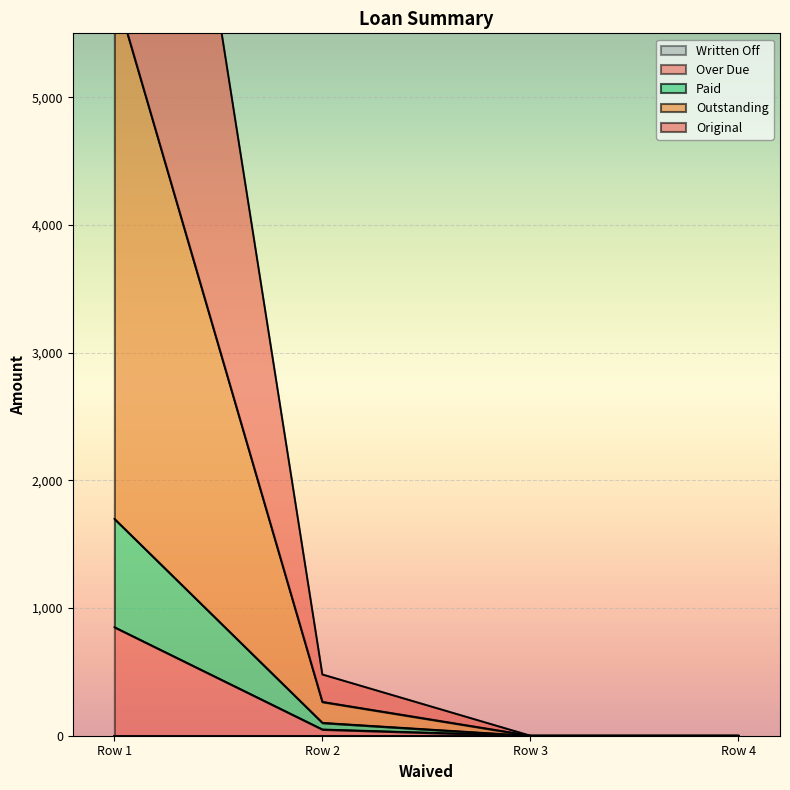

True or false: Over Due has more than 2 points higher than both neighbors.

False